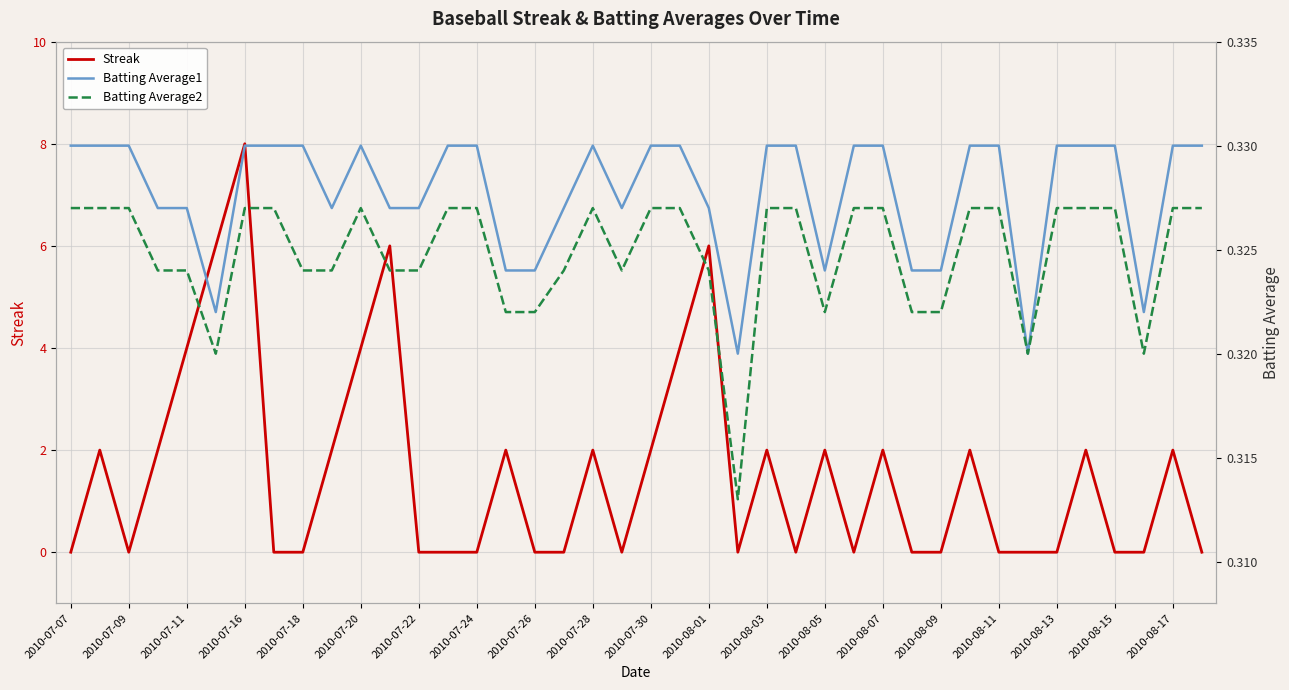

At how many categories does at least one series exceed 5?

4